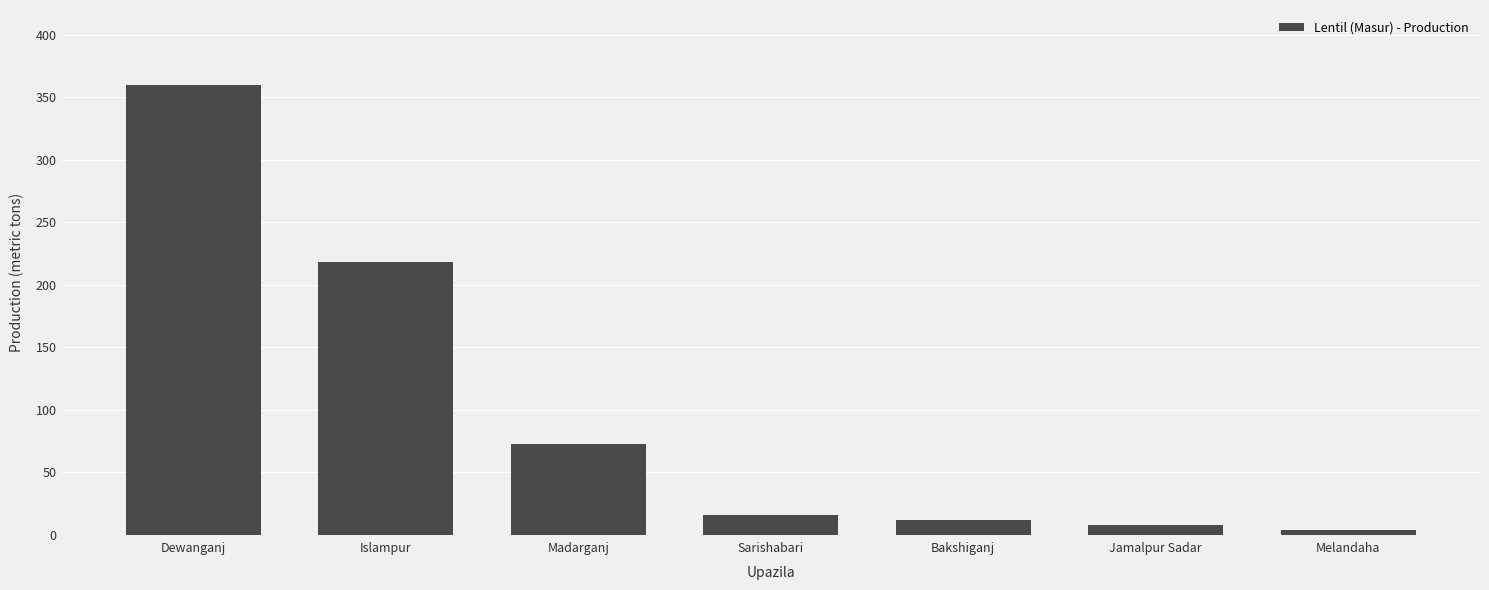

How many series are shown in this chart?

1